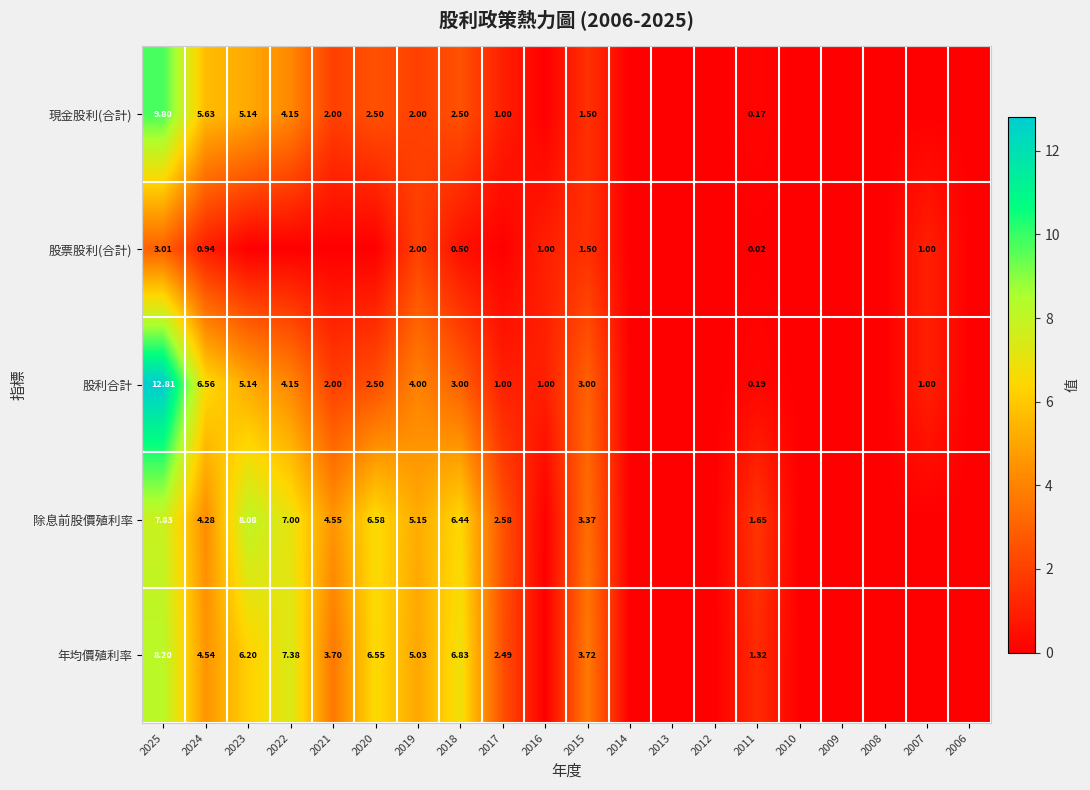

What is the average value of the 股利合計 series?

2.3